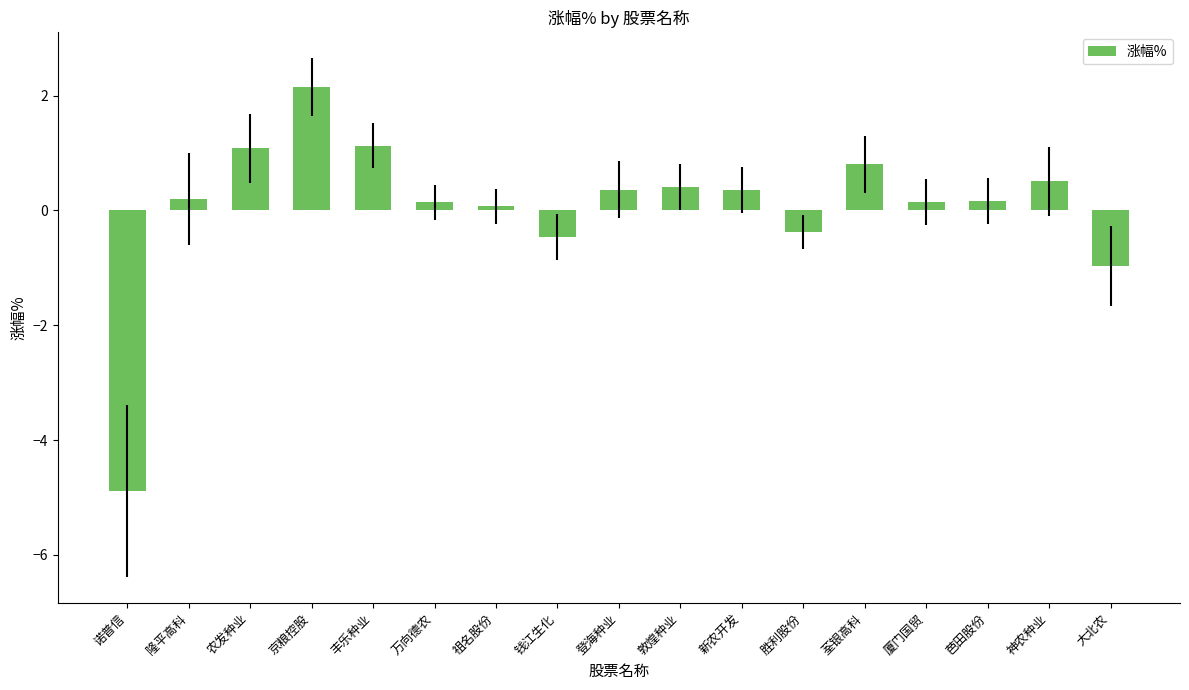

True or false: the data shows 1.1 at 农发种业.

True